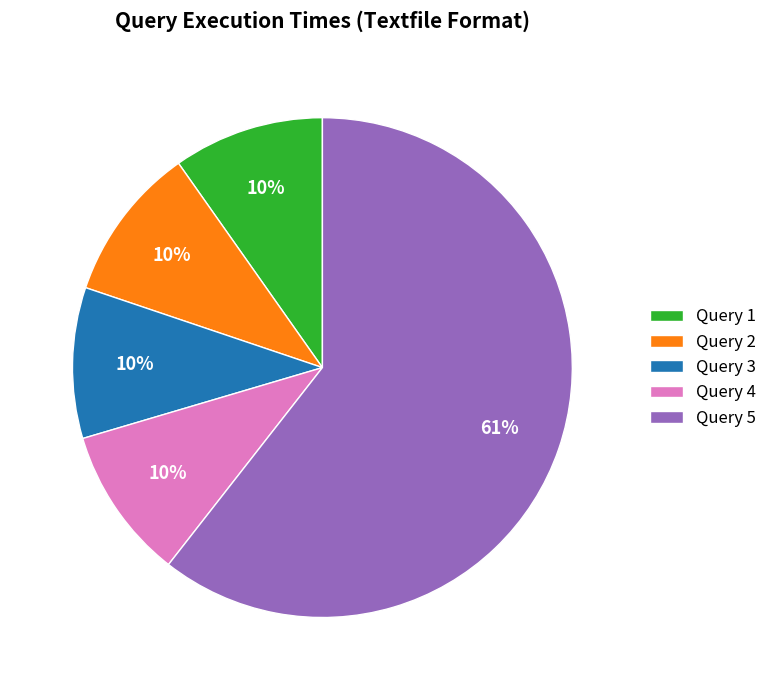

To the nearest percent, what portion does Query 3 represent?

10%